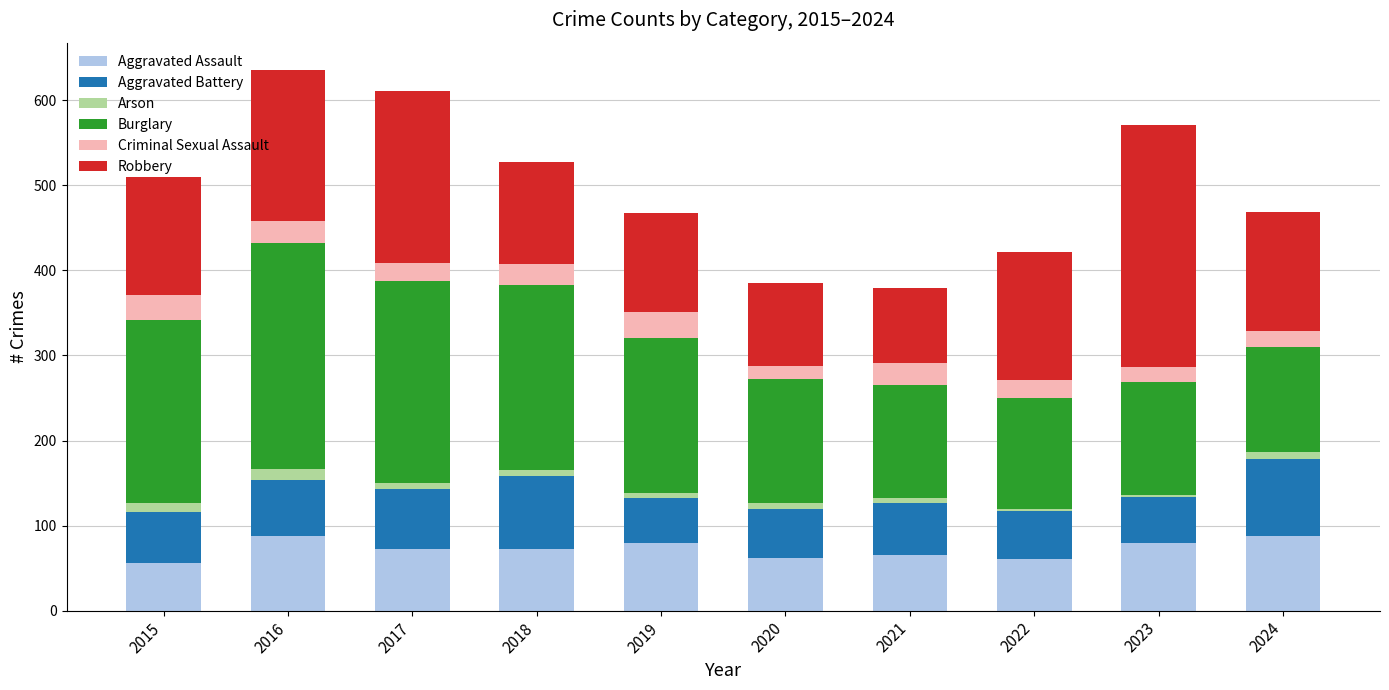

The value of Aggravated Assault at 2020 is 62. True or false?

True